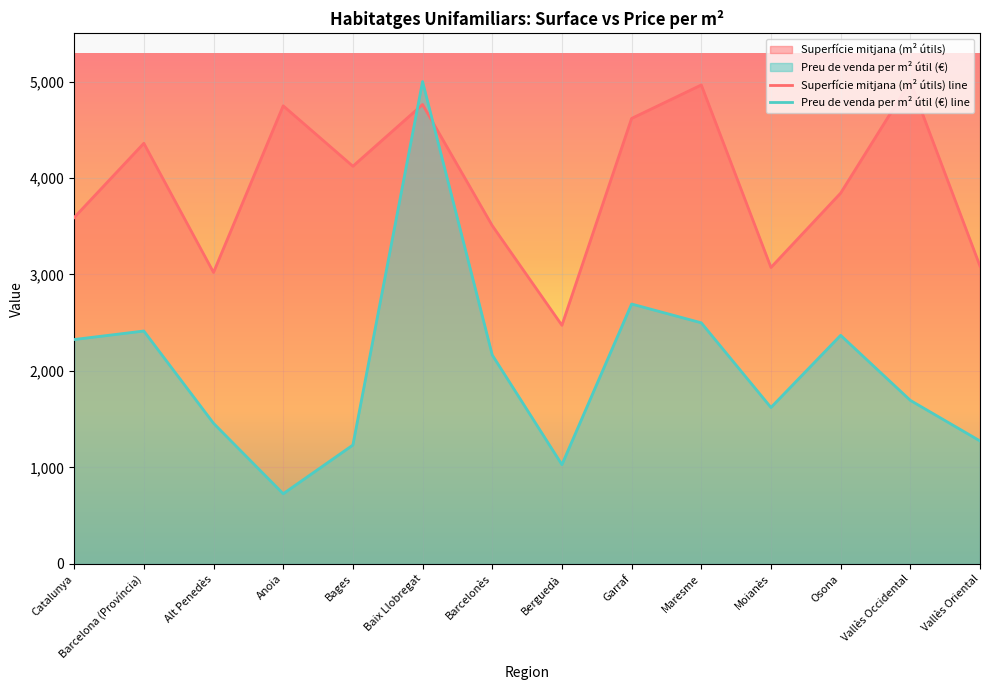

Count the number of data series in this chart.

2